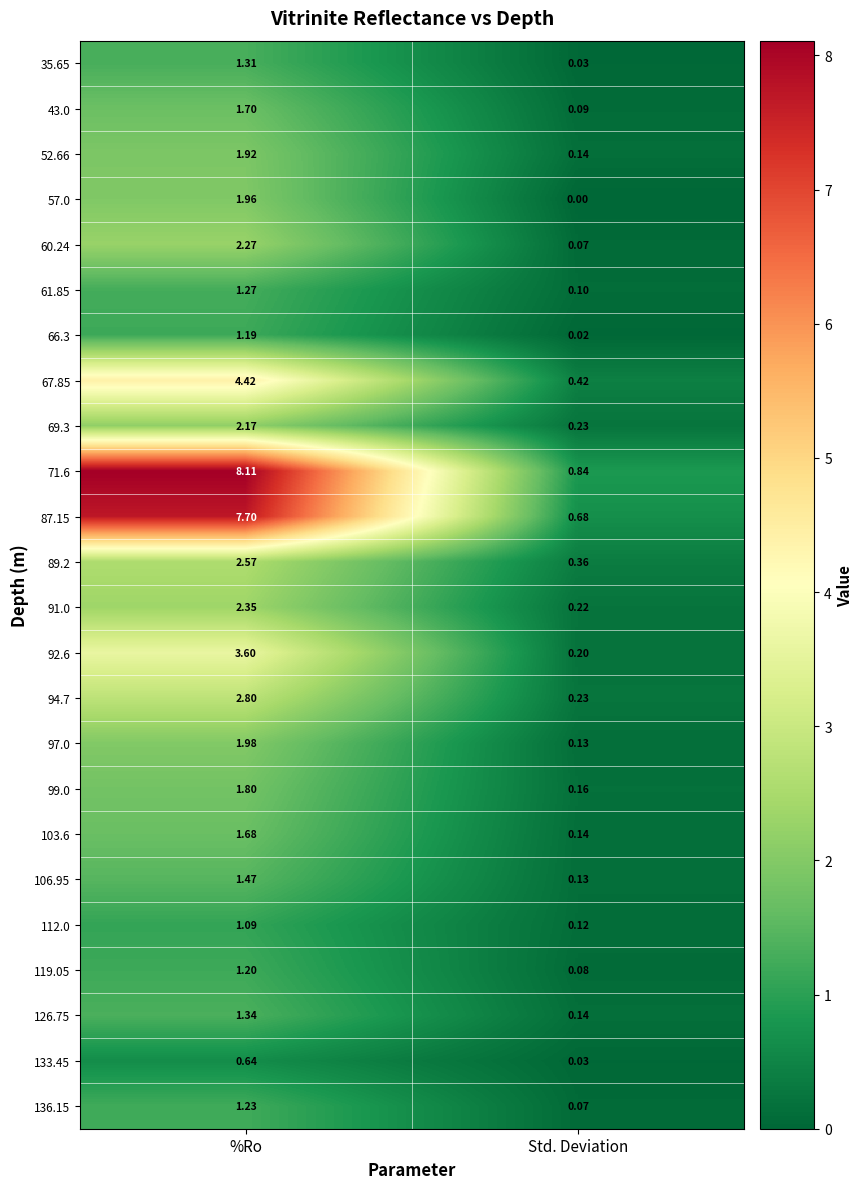

How many data points does each series have?

2